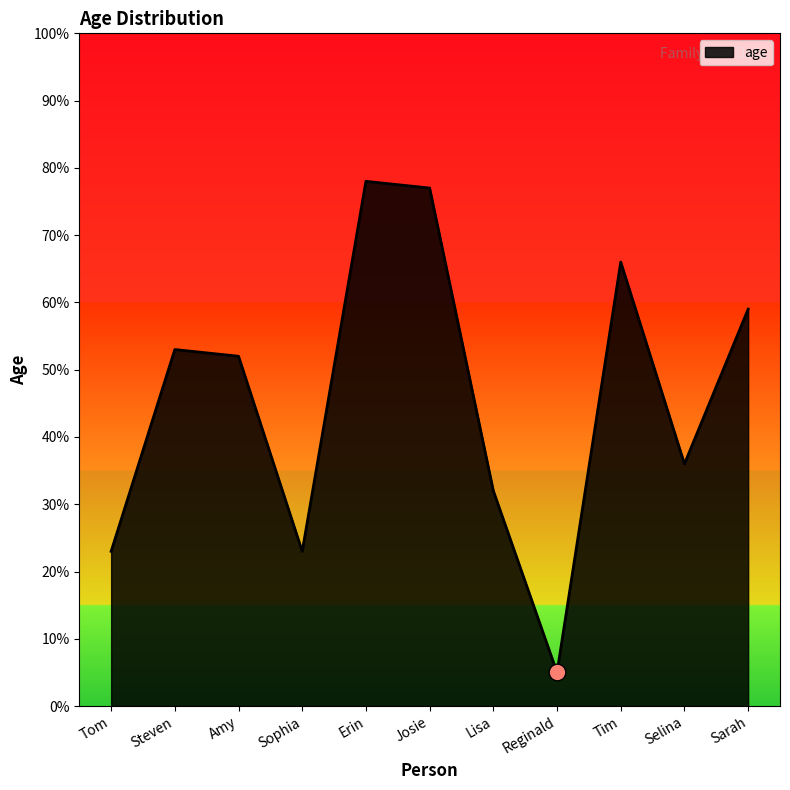

How many interior local valleys (lower than both neighbors) does the data have?

3